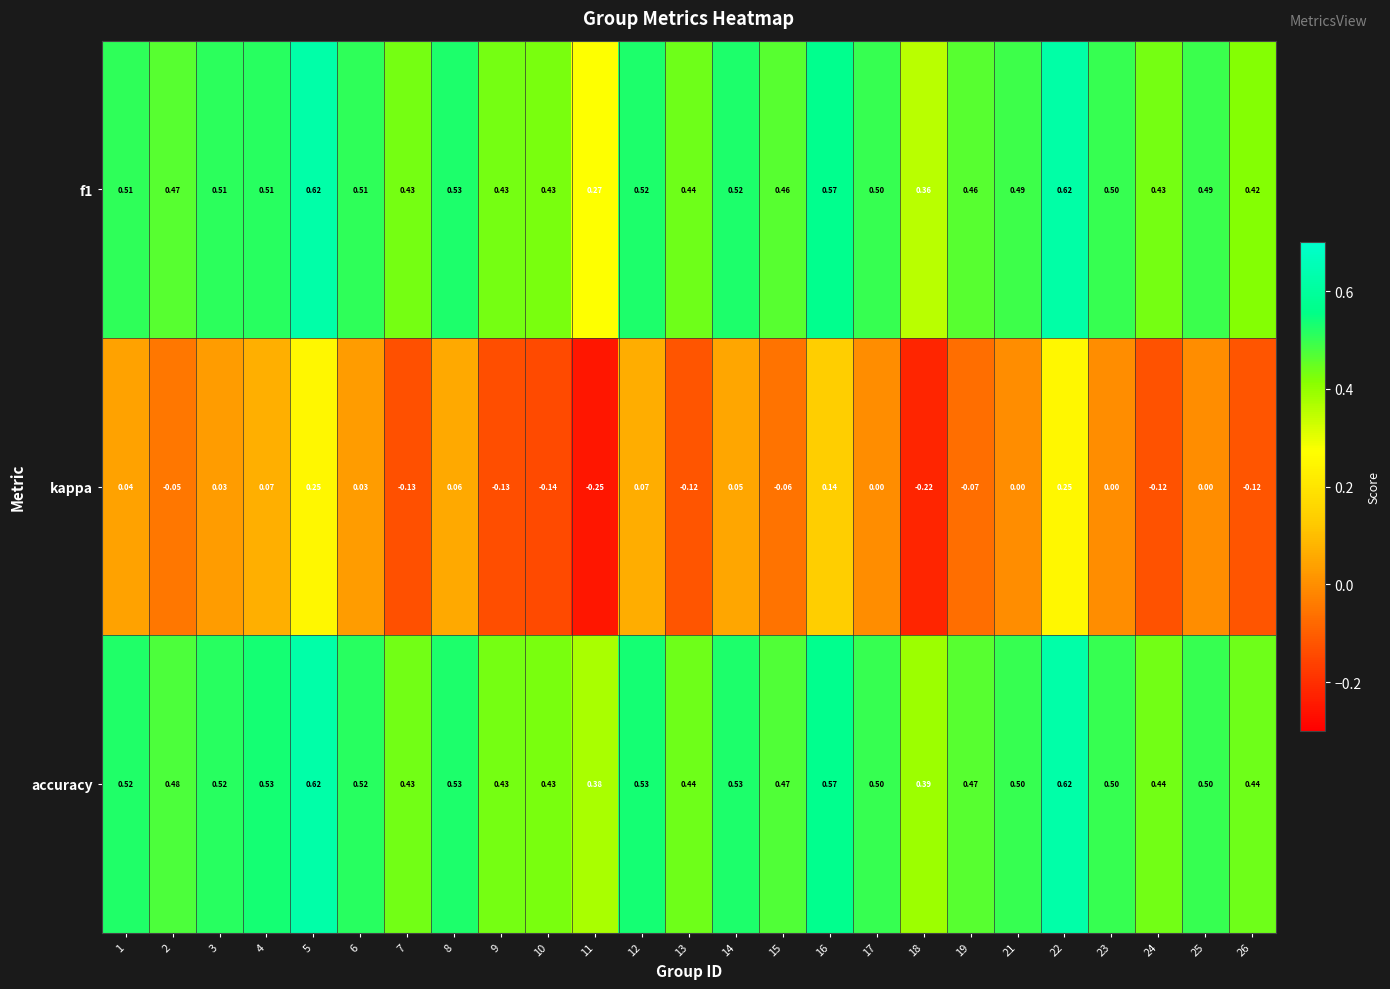

Is the value of f1 at 18 greater than the value of accuracy at 7?

No